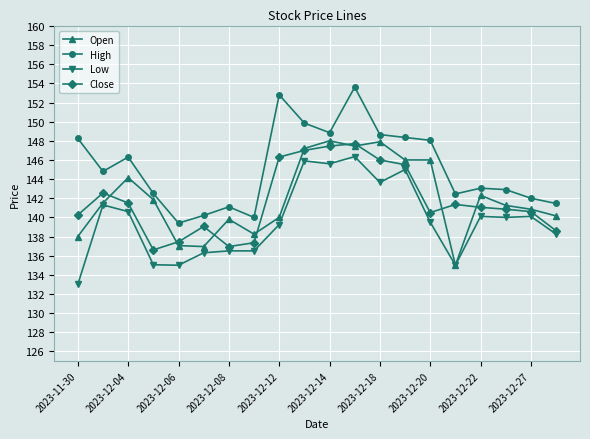

What is the smallest value displayed?

133.0